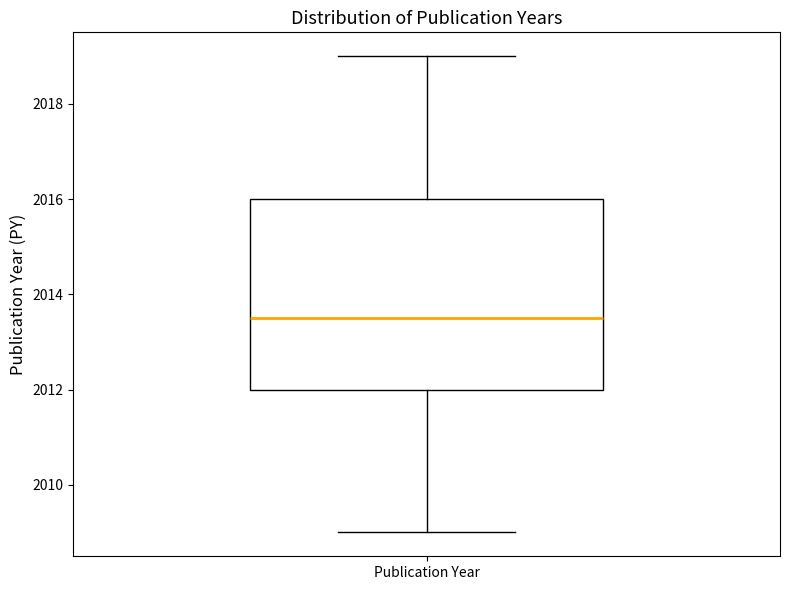

Transcribe this box plot: give where the median line is, the range the box spans, and where the two whiskers end, as read against the y-axis. The values are not printed on the chart, so give them approximately, as read against the axis.

median 2013.6, box 2012.0 to 2016.0, whiskers 2009.0 to 2019.0